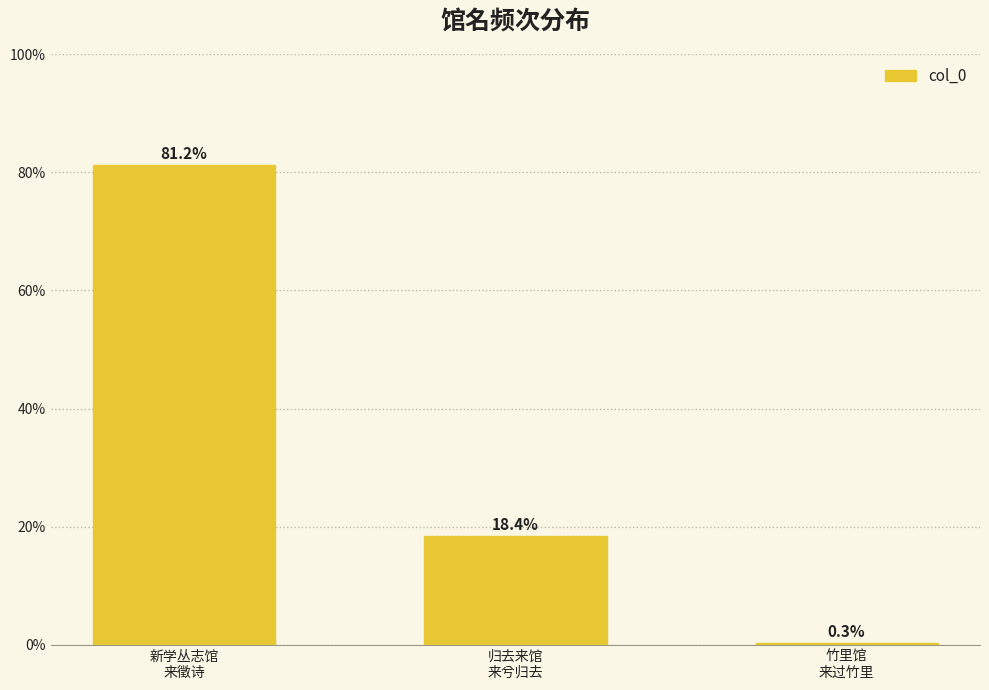

What is the sum of the values at 竹里馆
来过竹里 and 归去来馆
来兮归去?

181761